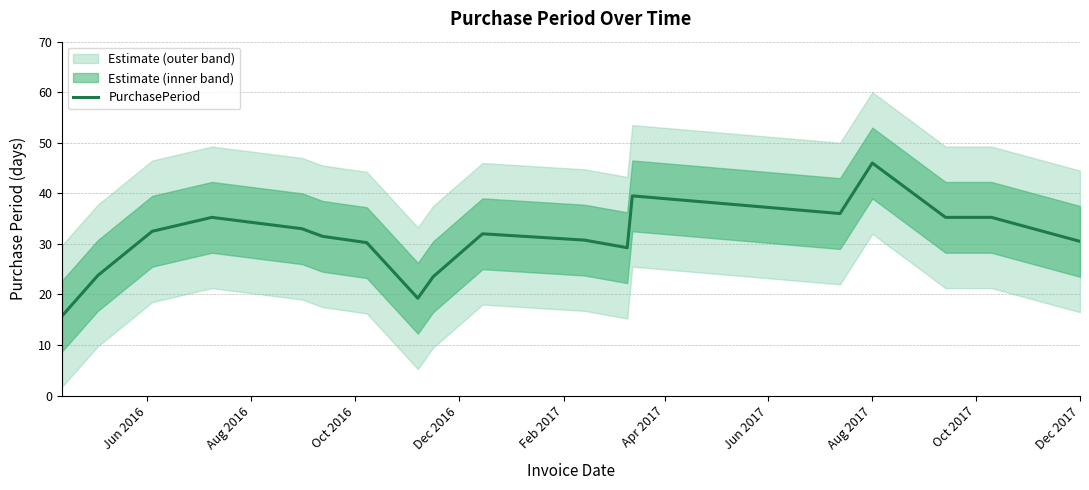

At which label does PurchasePeriod reach its peak?

Aug 2017